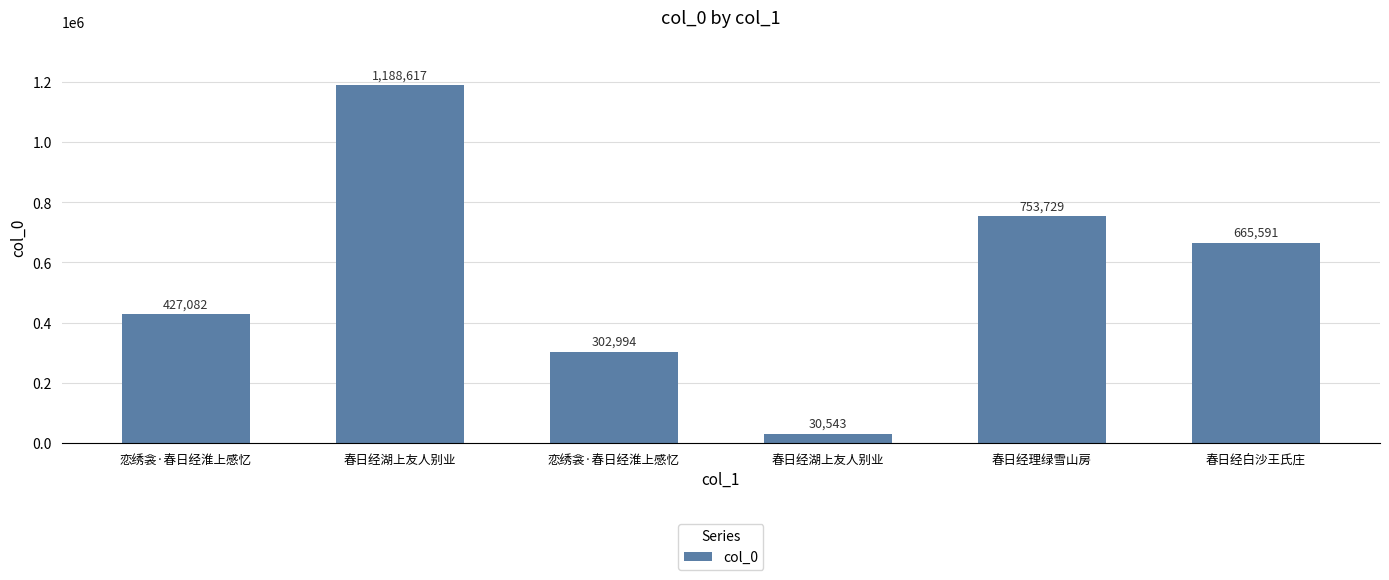

Rank the categories by value from highest to lowest.

春日经湖上友人别业, 春日经理绿雪山房, 春日经白沙王氏庄, 恋绣衾·春日经淮上感忆, 恋绣衾·春日经淮上感忆, 春日经湖上友人别业